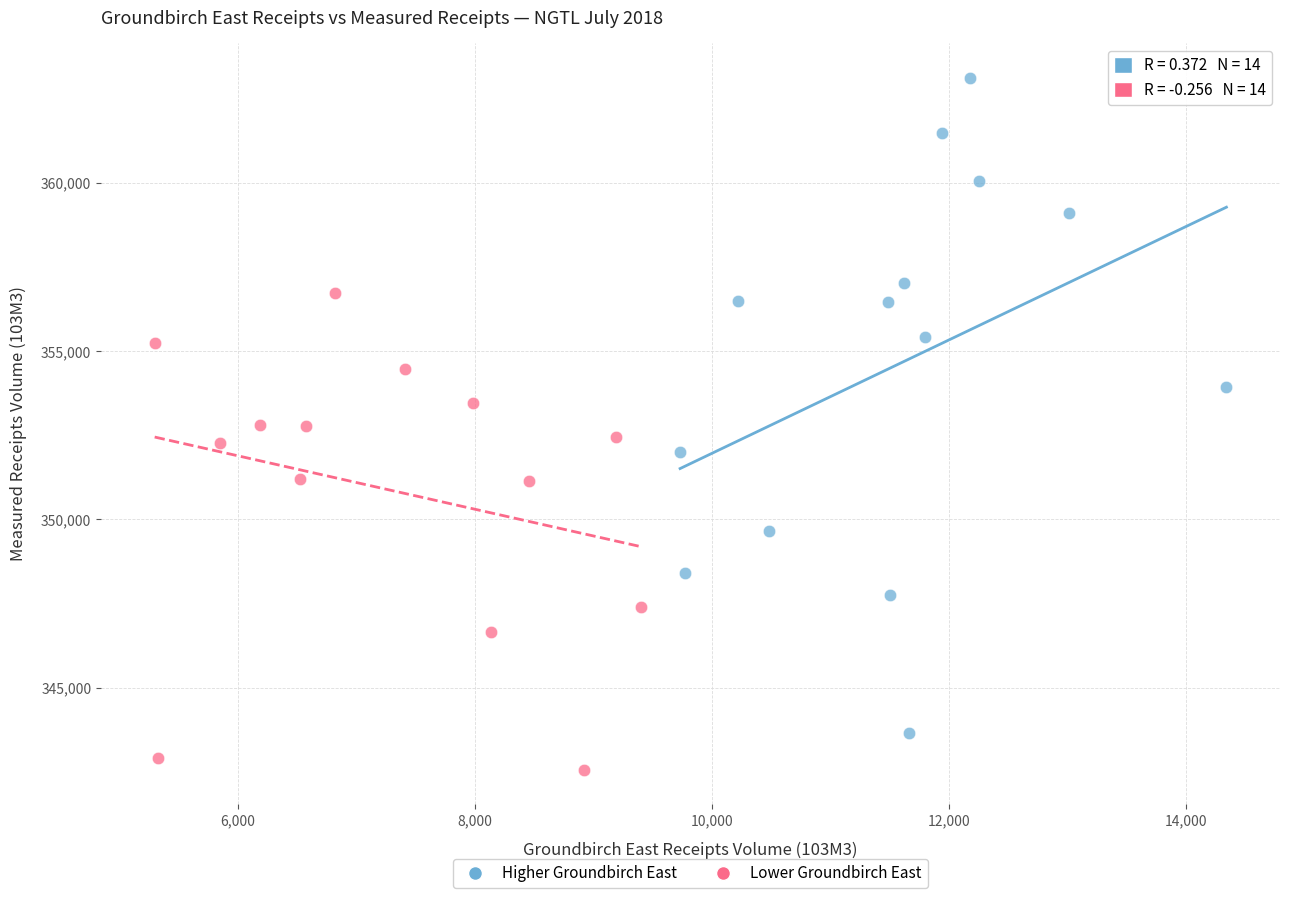

Which series has the widest spread of Y values?

Higher Groundbirch East